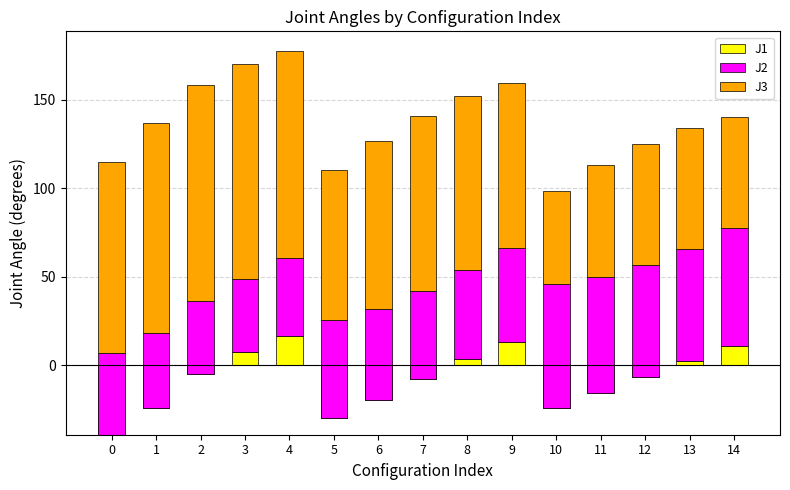

The value of J1 at 12 is -6.3. True or false?

True